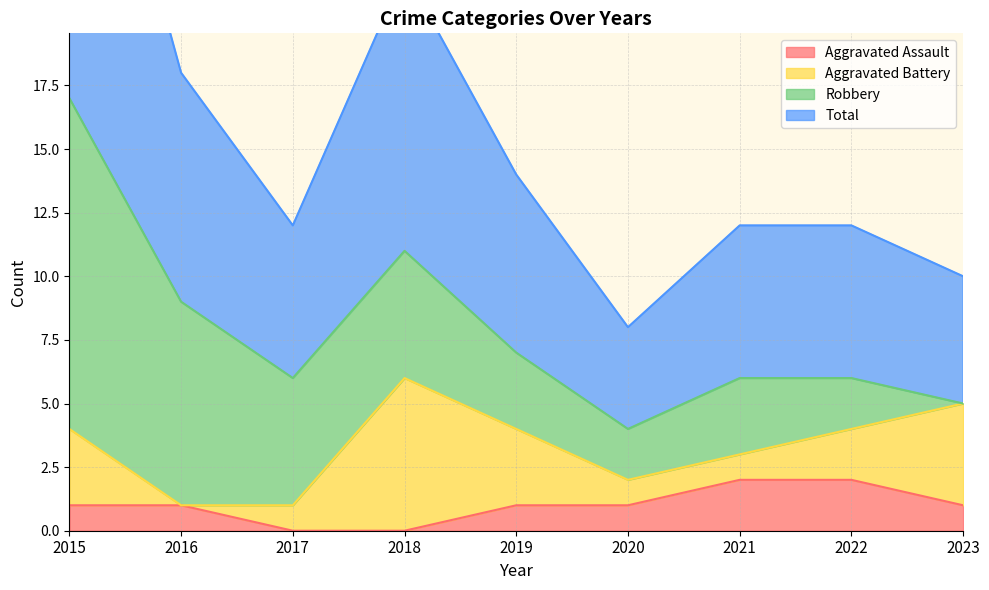

True or false: Aggravated Assault and Total cross at least once.

False